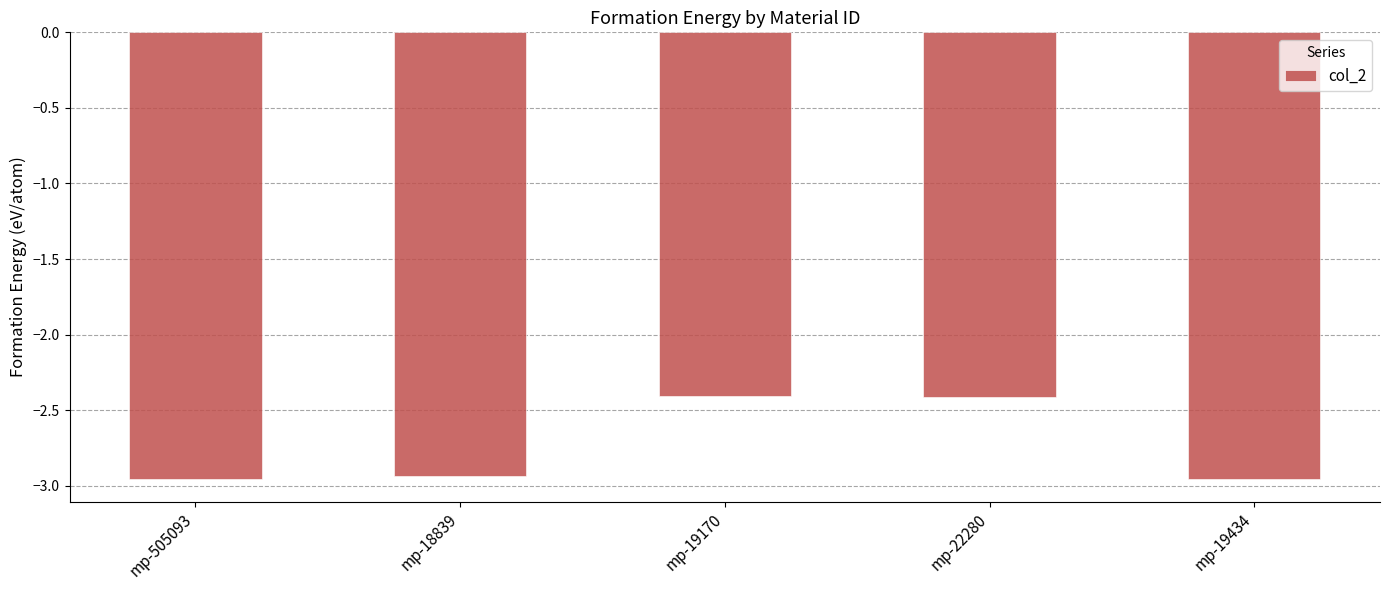

What is the value of the 3rd bar from the left?

-2.4